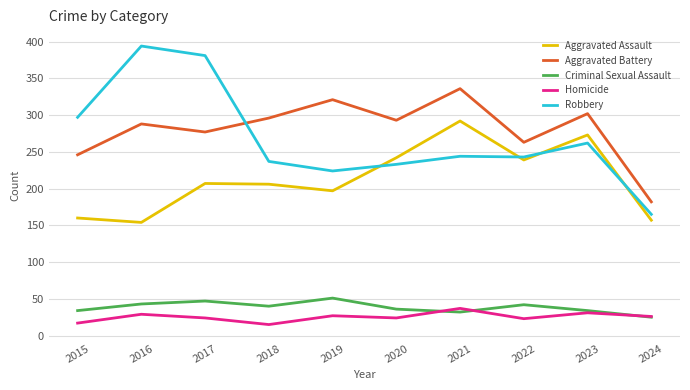

Rank the series at 2015 from highest to lowest value.

Robbery, Aggravated Battery, Aggravated Assault, Criminal Sexual Assault, Homicide